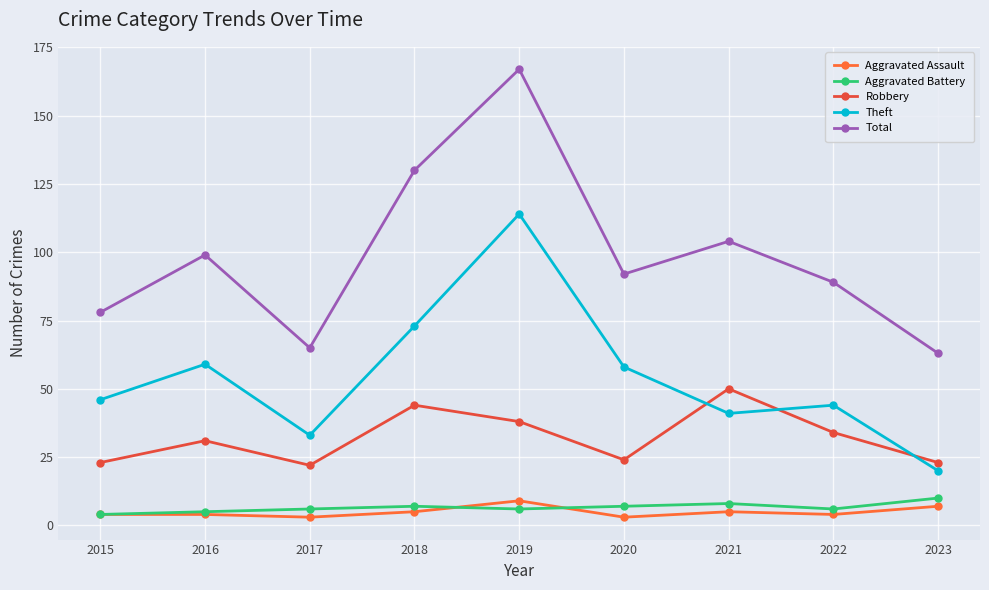

True or false: Aggravated Battery and Theft cross at least once.

False